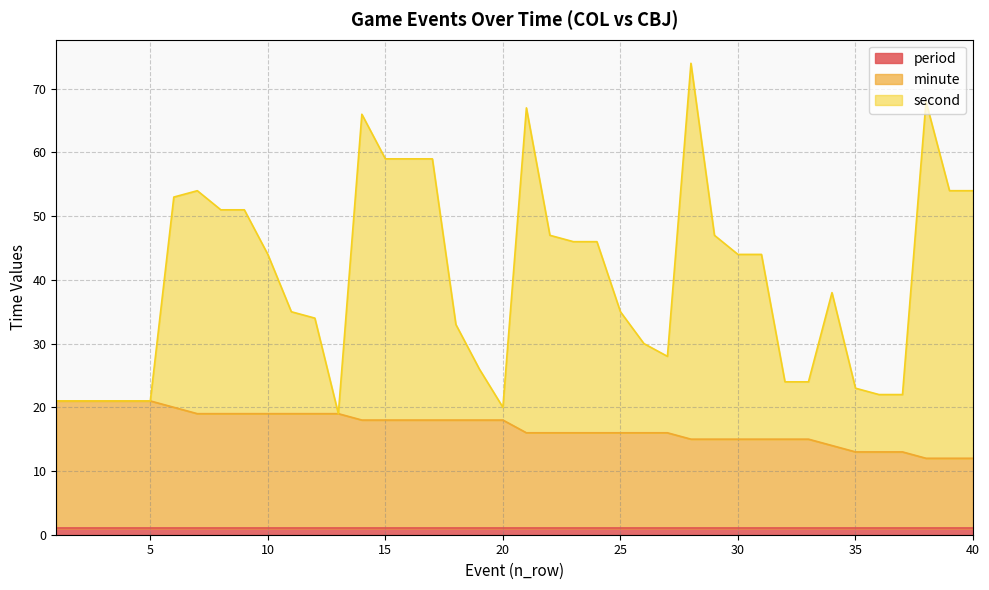

What is the value of the minute point at the 15th from the left?

18